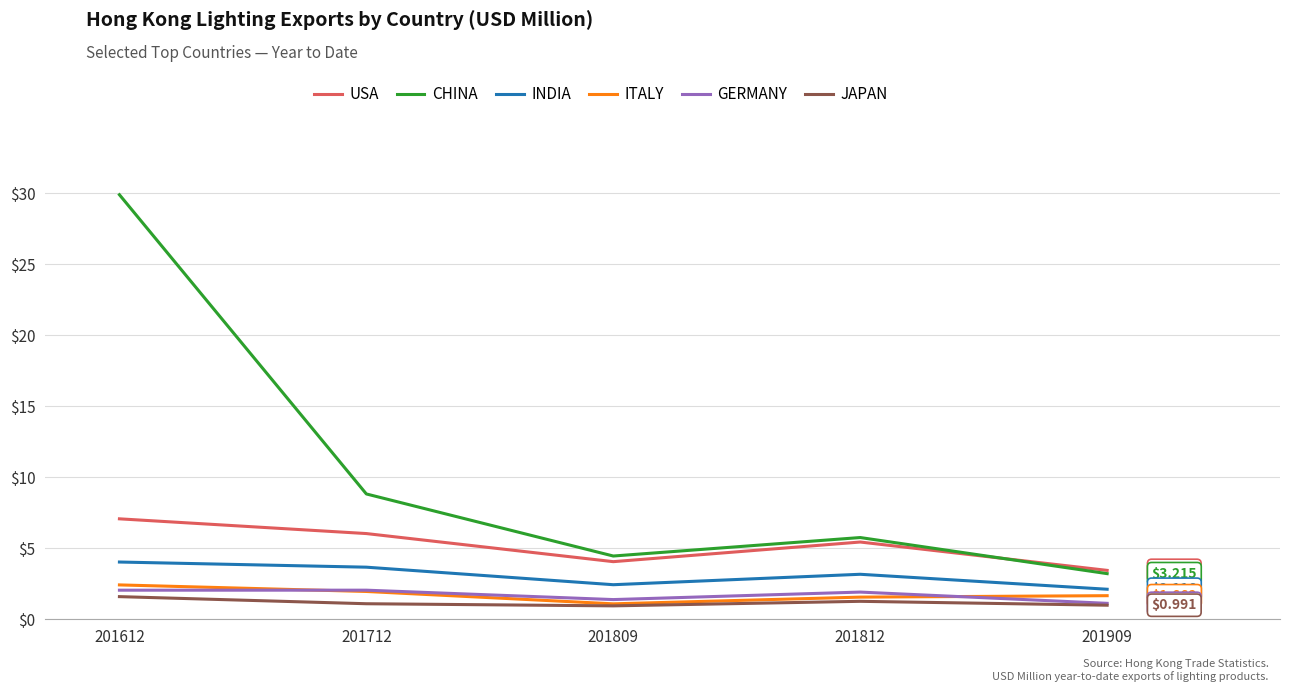

True or false: INDIA has more than 0 interior local peaks.

True